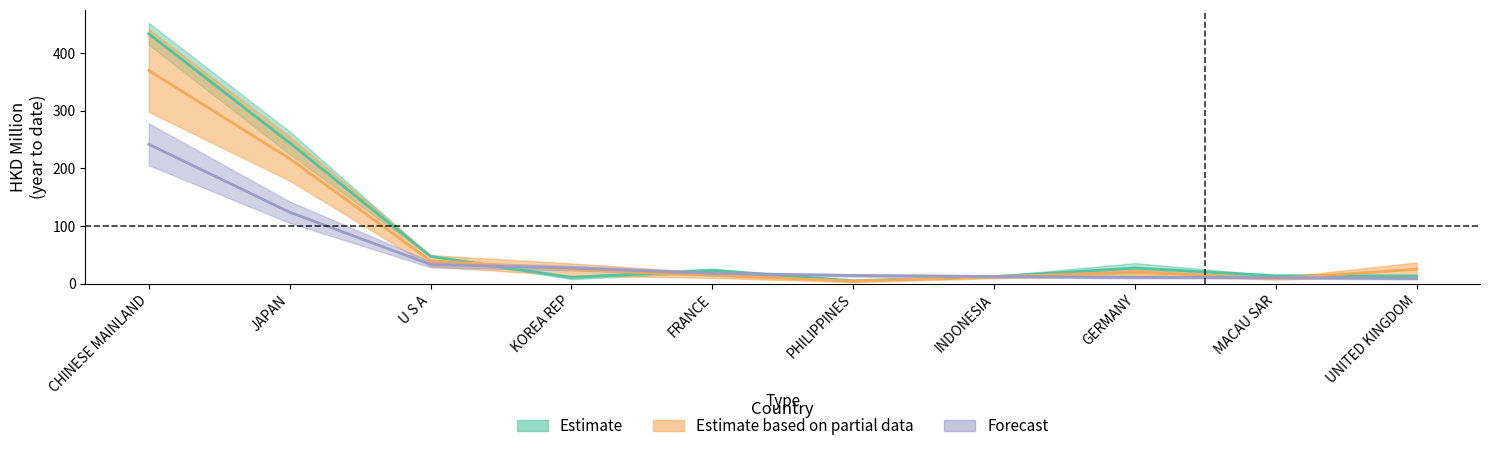

True or false: 201712 has a value of 8.6 at MACAU SAR.

True